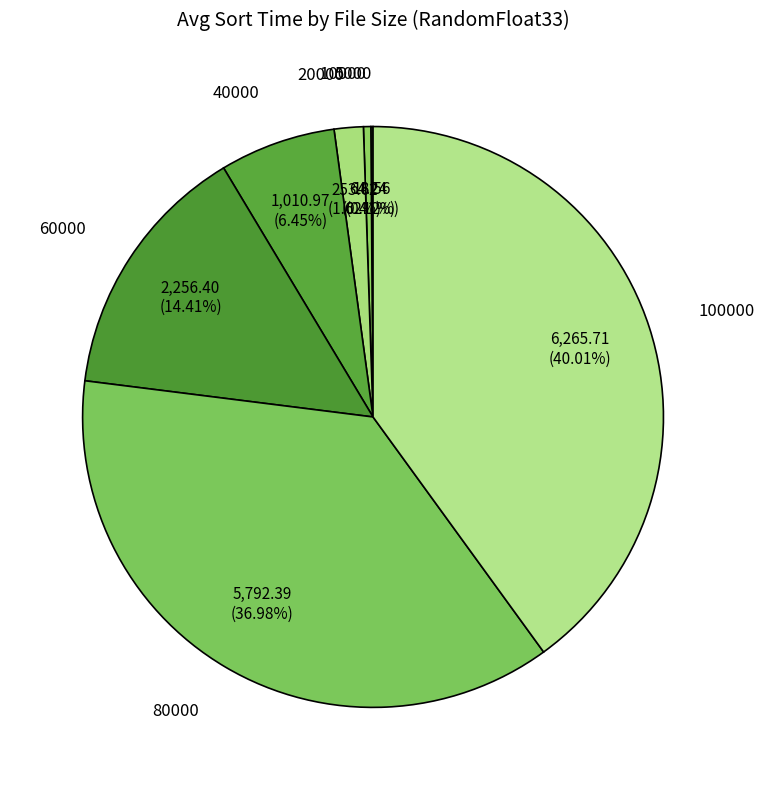

What is the ratio of the value at 80000 to the value at 100000?

0.9